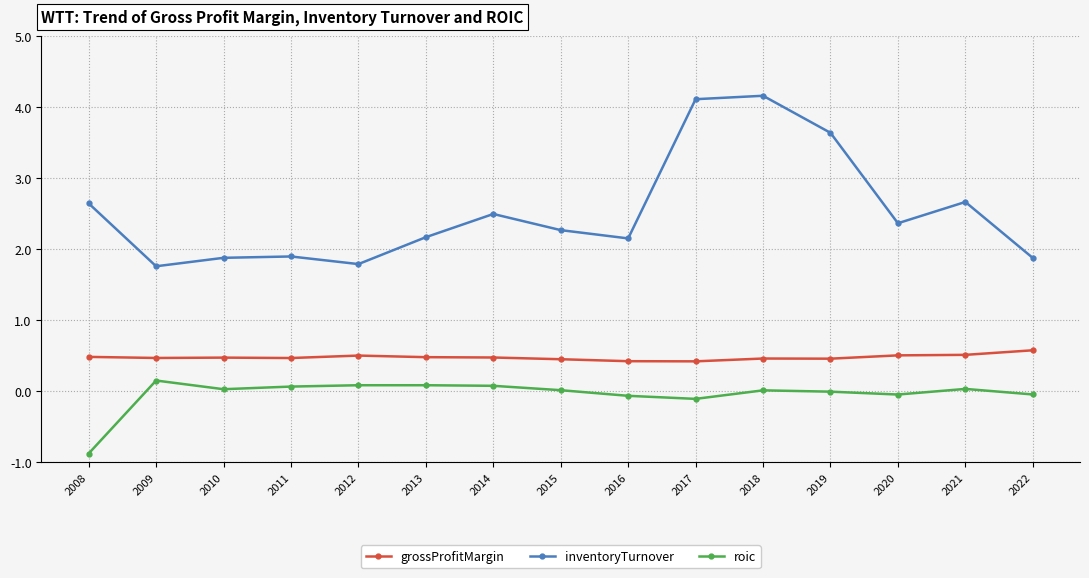

What is the total value across all series at 2014?

3.0